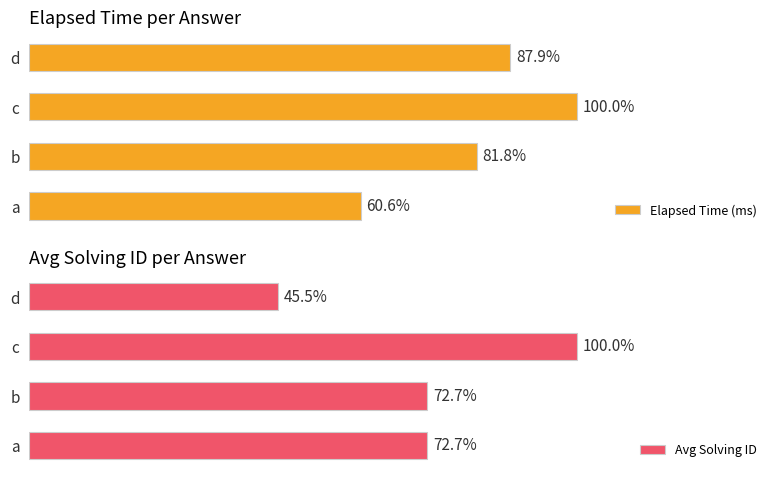

The value of Elapsed Time (ms) at d is 21355.8. True or false?

False